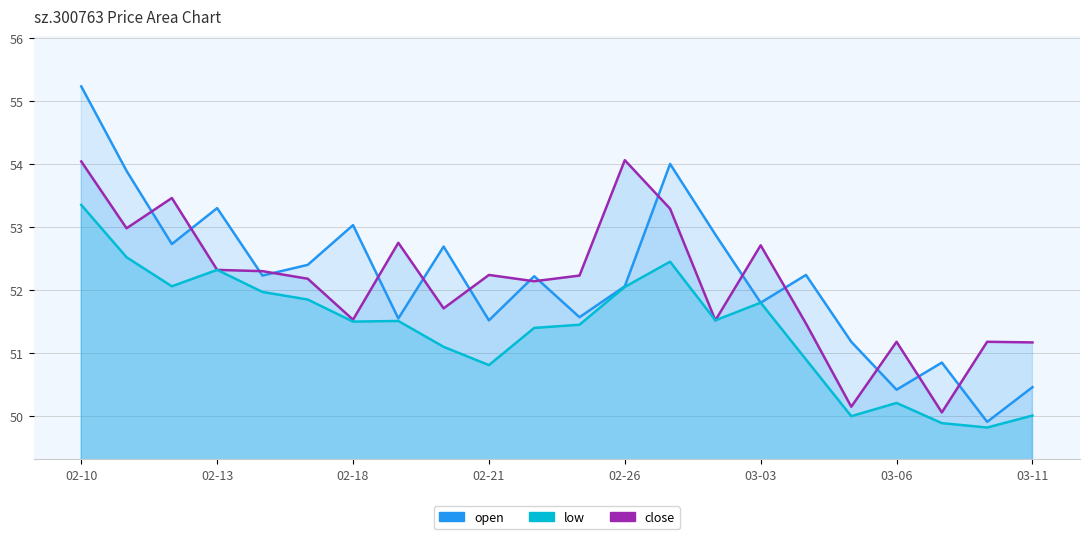

Rank the series at 02-13 from lowest to highest value.

low, close, open